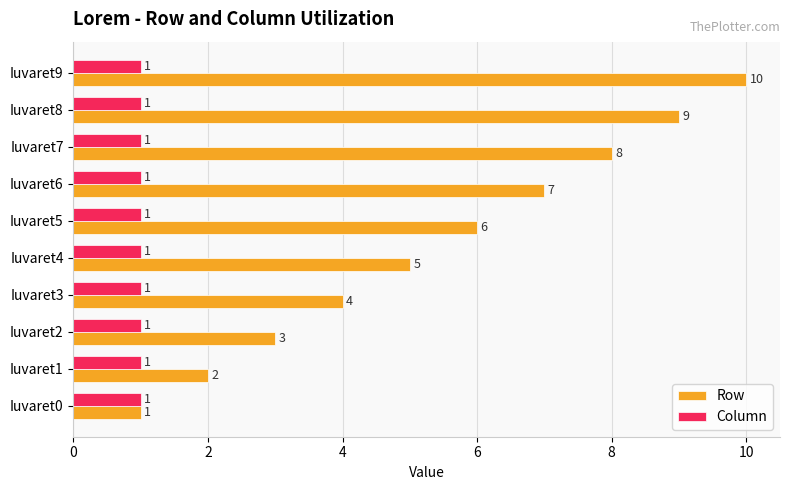

How many series are shown in this chart?

2